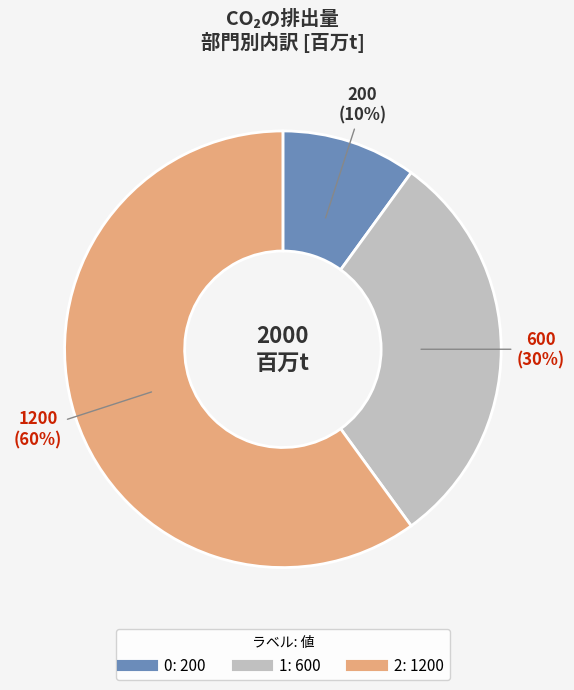

Rank the categories by value from lowest to highest.

0, 1, 2